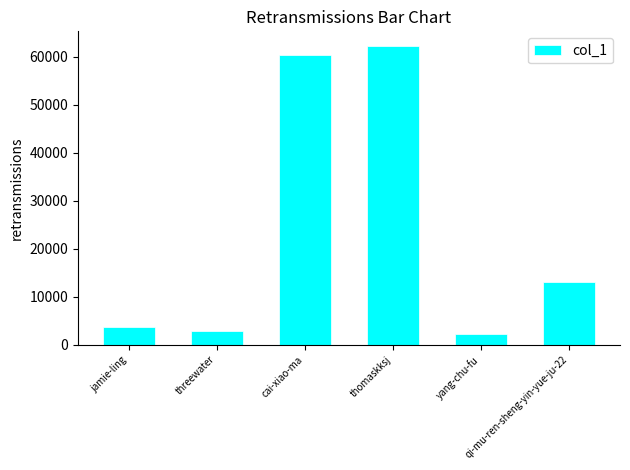

At which label is the value closest to 32170?

qi-mu-ren-sheng-yin-yue-ju-22